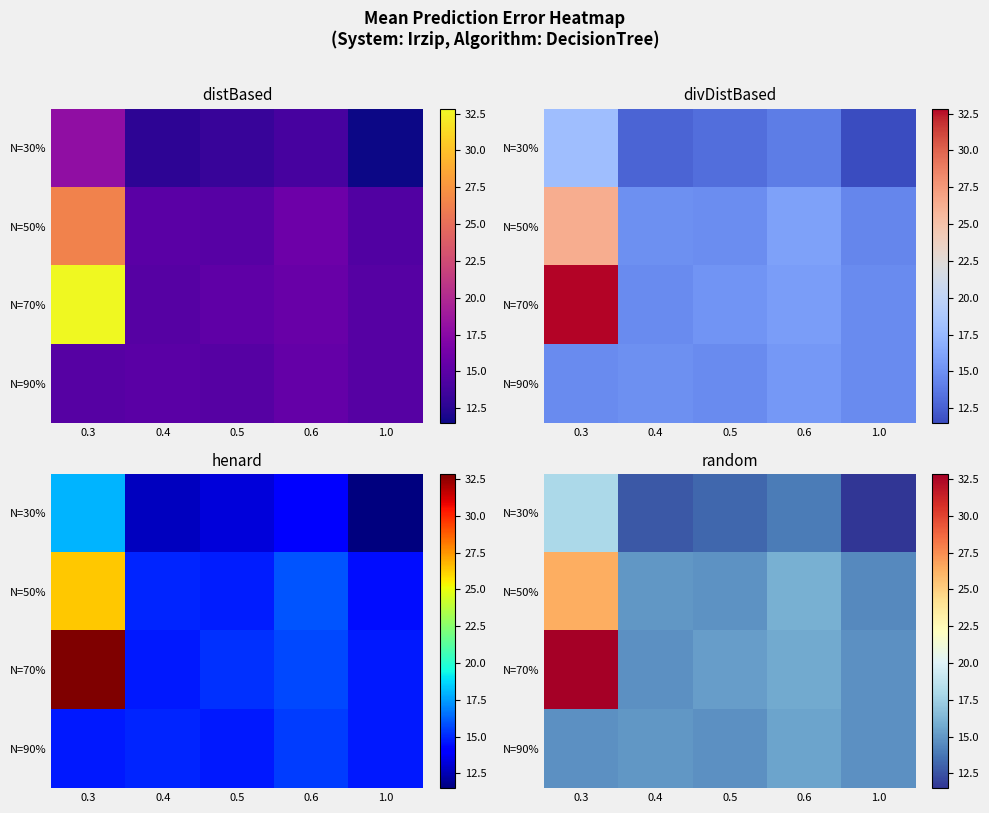

Which has a higher value, 0.5 or 0.4?

0.5